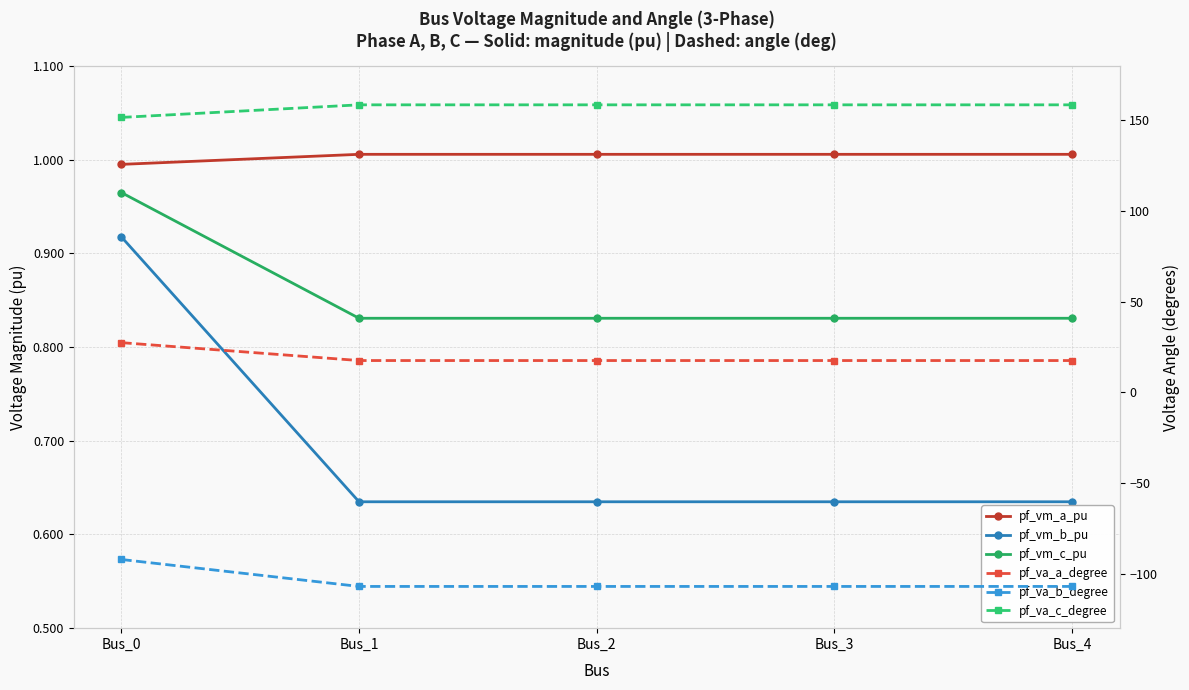

True or false: pf_vm_a_pu and pf_va_c_degree intersect in this chart.

False